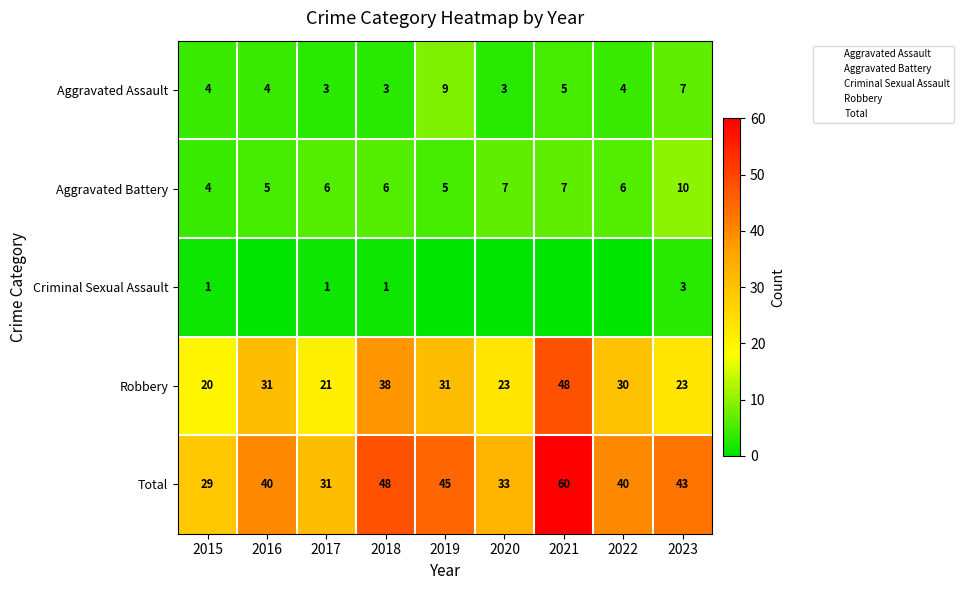

Which series has the widest spread of values?

Total